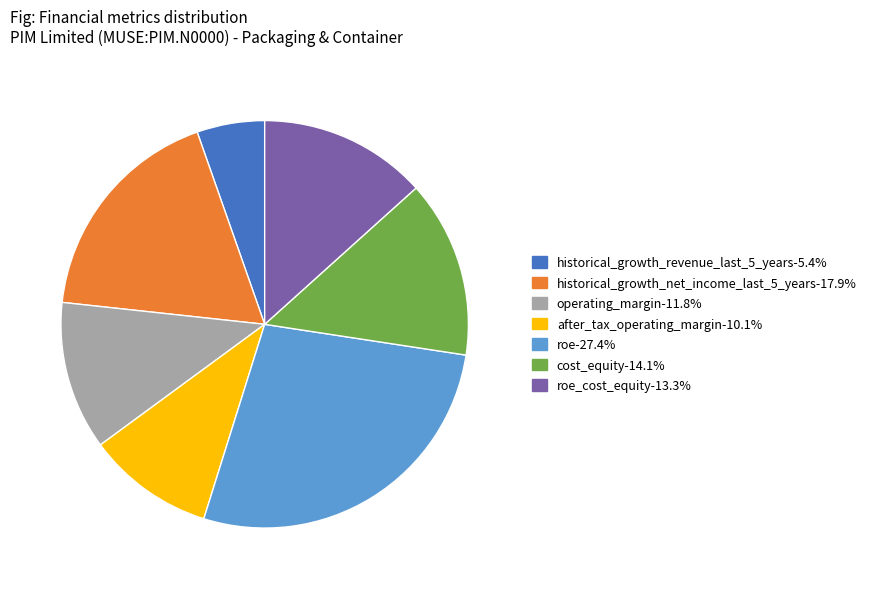

Does any single category account for the majority?

No